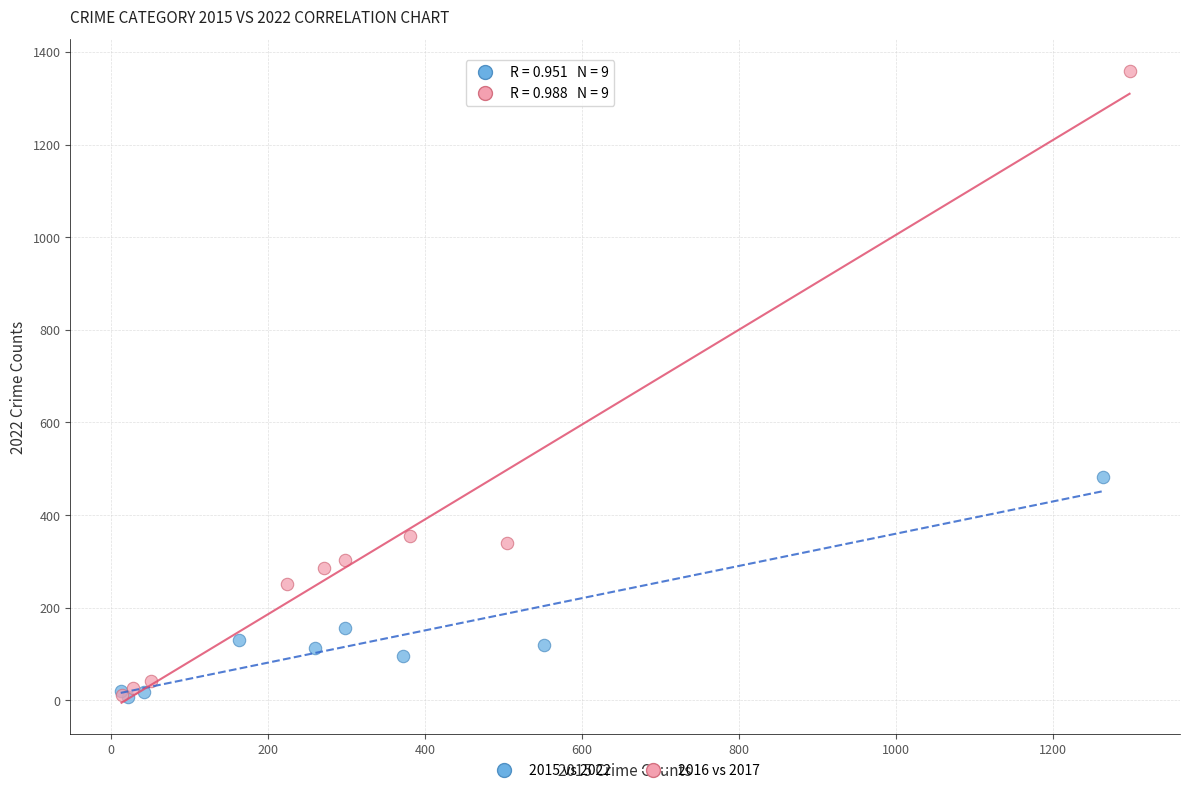

Which series has the largest Y range (max minus min)?

2016 vs 2017